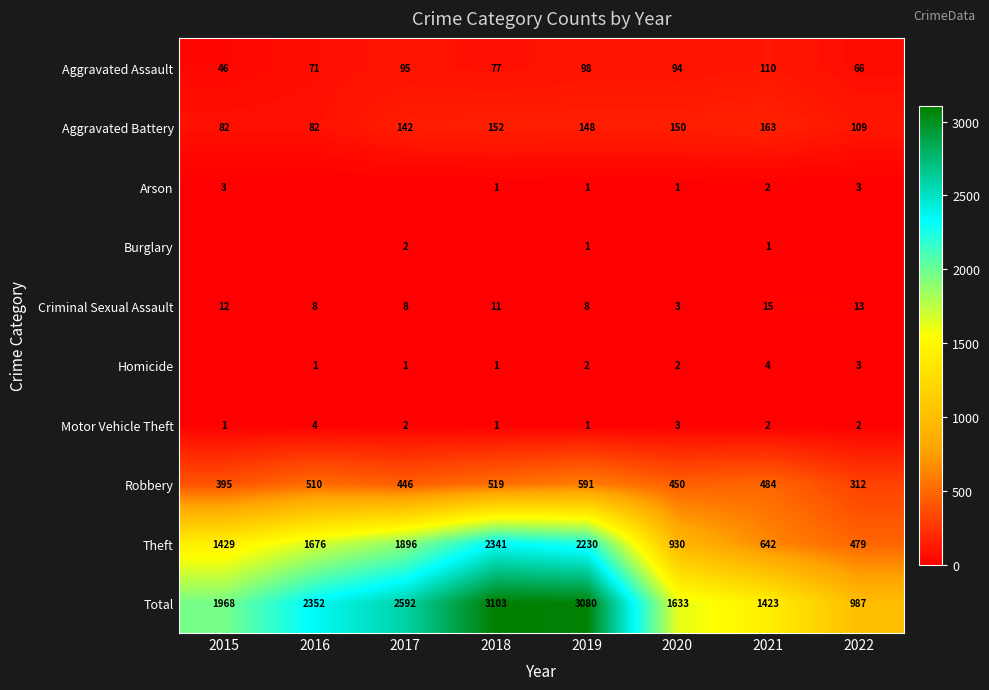

How many data points in Aggravated Assault are less than 94?

4